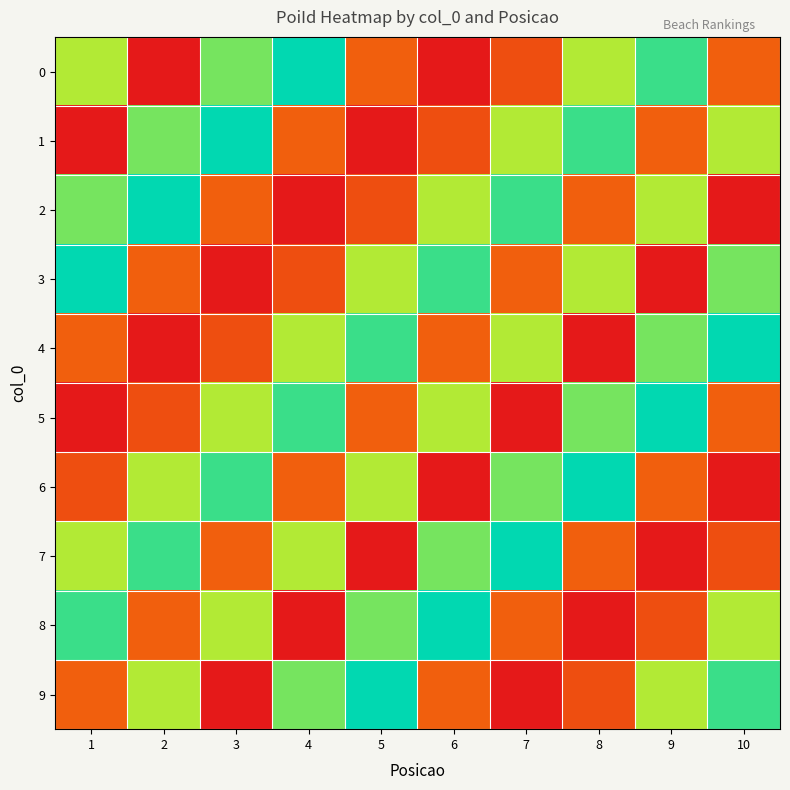

Count the number of data series in this chart.

10